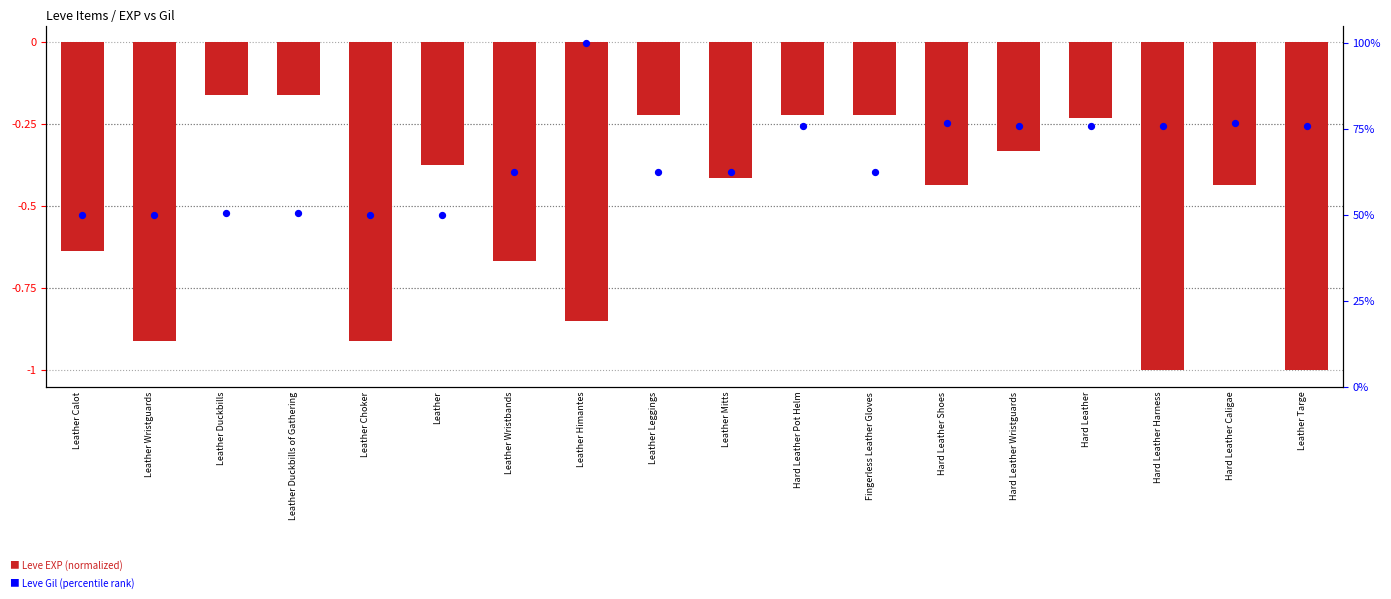

At which category is the sum across all series the highest?

Leather Himantes